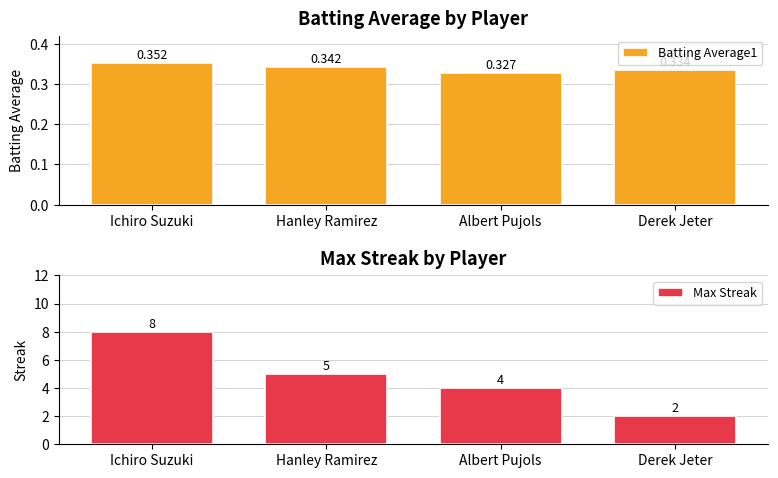

At which label is Max Streak closest to 5?

Hanley Ramirez